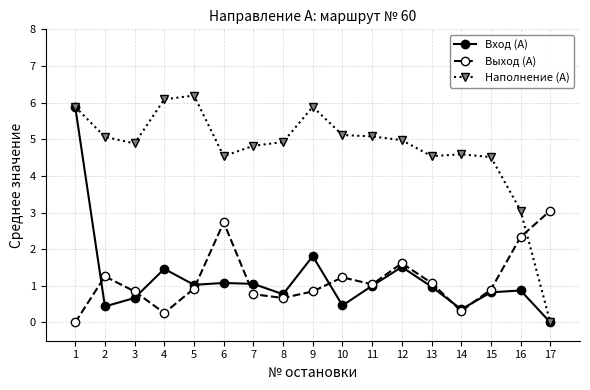

What is the maximum value shown in the chart?

6.2